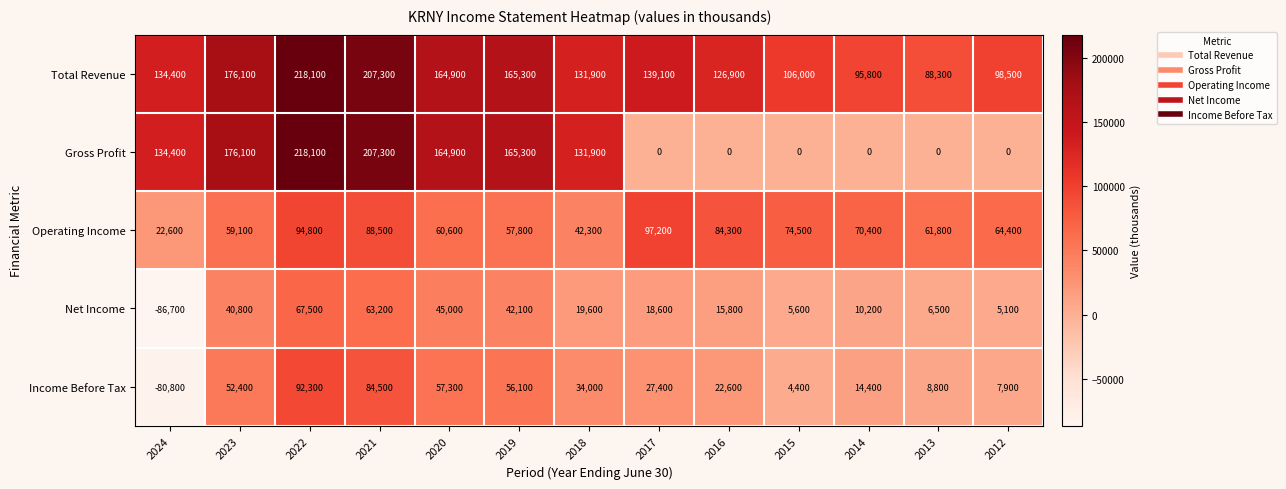

What is the difference between the Gross Profit values at 2019 and 2024?

30900